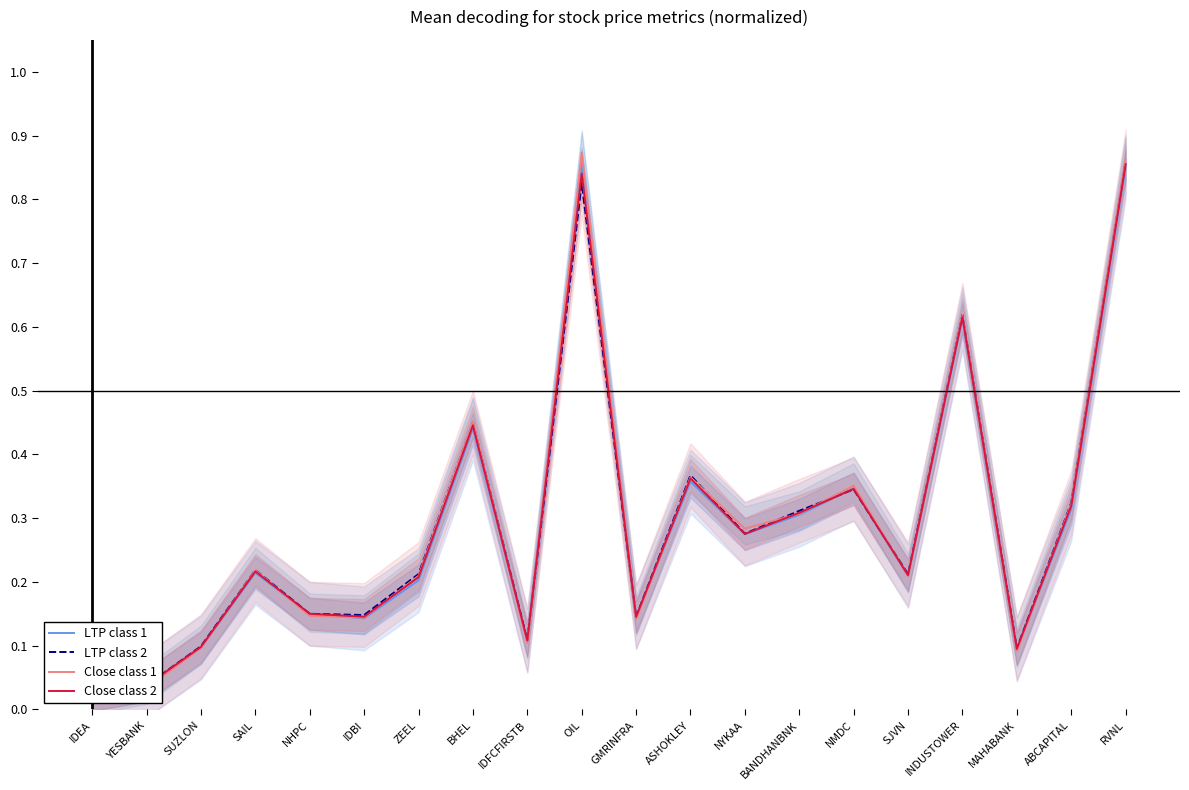

Which category has the highest value in the LTP class 1 series?

OIL